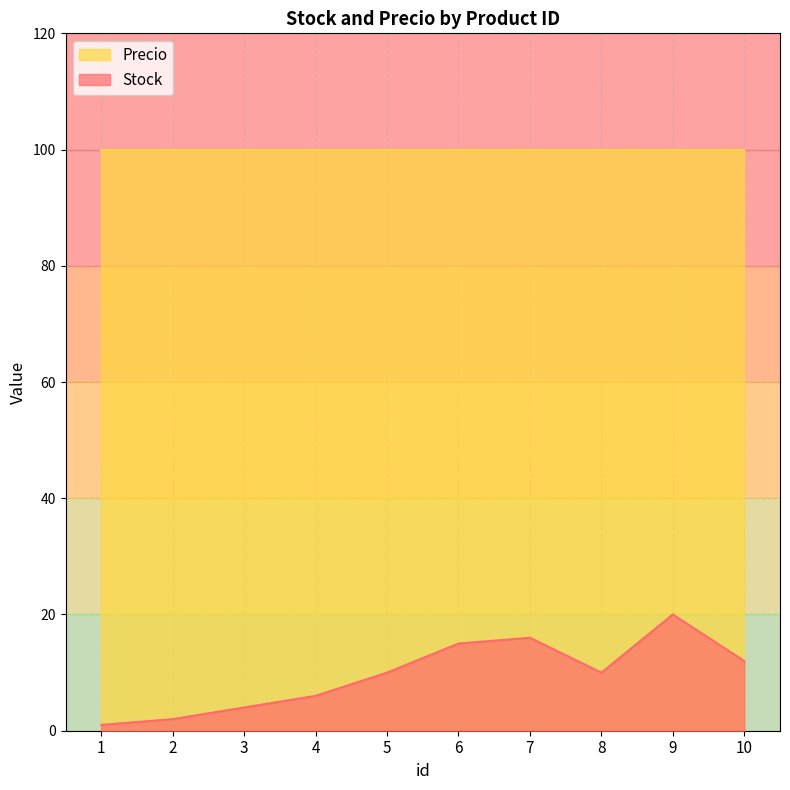

List the labels in order of value, largest first.

9, 7, 6, 10, 5, 8, 4, 3, 2, 1